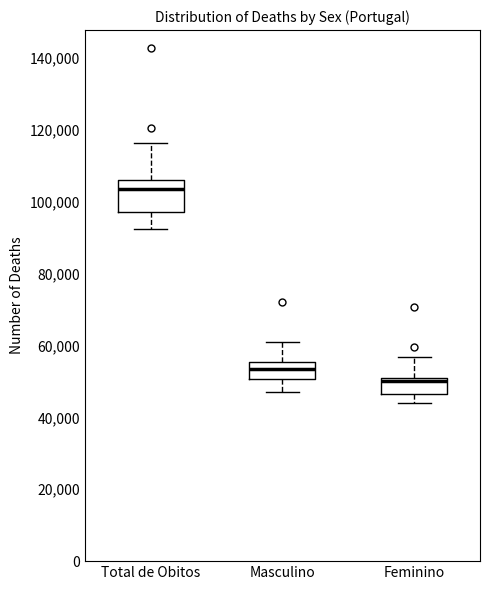

Reading left to right, transcribe this box plot: for each box, give where its median line is, the range the box spans, and where its two whiskers end, as read against the y-axis. The values are not printed on the chart, so give them approximately, as read against the axis.

Total de Obitos: median 104000, box 98000 to 106000, whiskers 92000 to 116000
Masculino: median 54000, box 50000 to 56000, whiskers 48000 to 60000
Feminino: median 50000 (just below the box's upper edge), box 46000 to 50000, whiskers 44000 to 56000